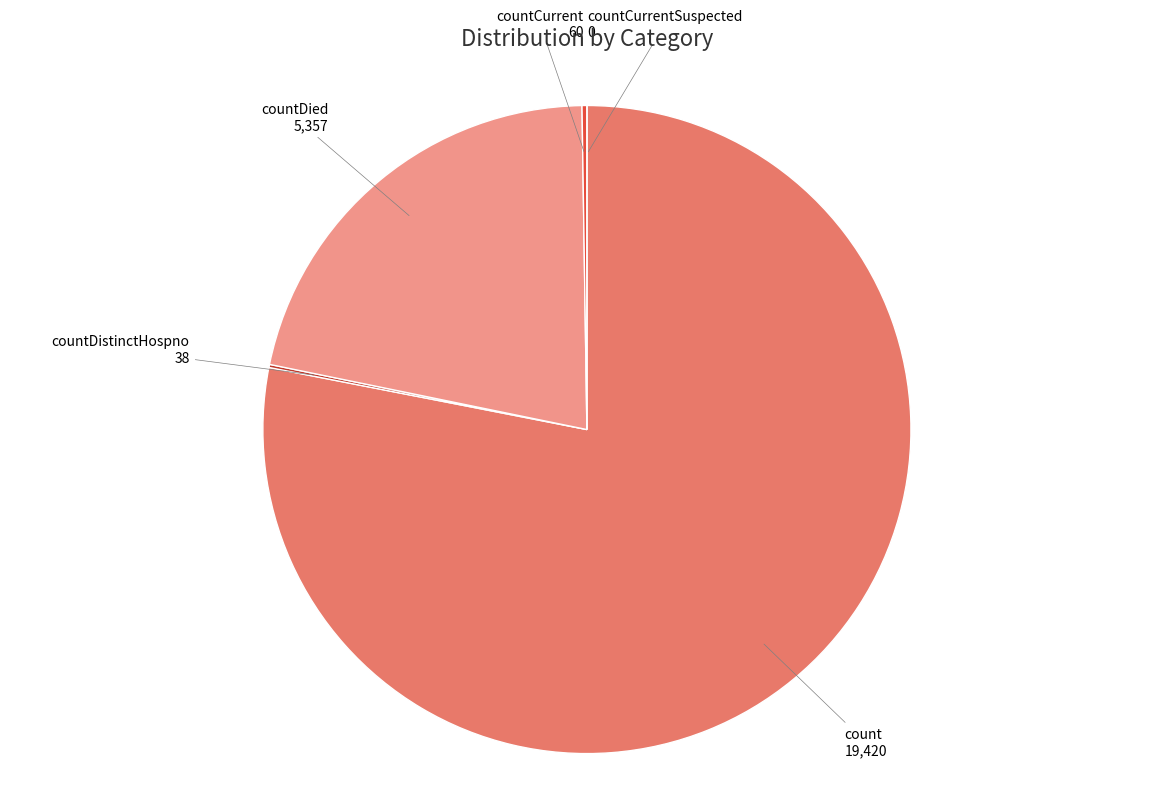

Do countDied and count together represent more than half of the pie?

Yes